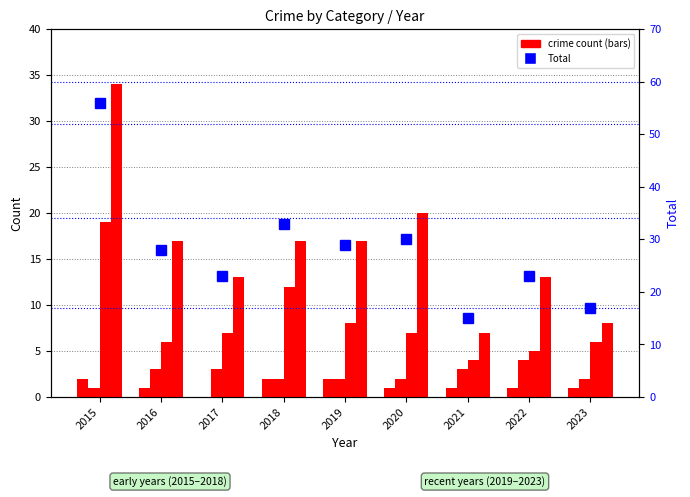

Reading left to right, what are all the values shown in this chart?

Aggravated Assault: 2015=2	2016=1	2017=0	2018=2	2019=2	2020=1	2021=1	2022=1	2023=1
Aggravated Battery: 2015=1	2016=3	2017=3	2018=2	2019=2	2020=2	2021=3	2022=4	2023=2
Robbery: 2015=19	2016=6	2017=7	2018=12	2019=8	2020=7	2021=4	2022=5	2023=6
Theft: 2015=34	2016=17	2017=13	2018=17	2019=17	2020=20	2021=7	2022=13	2023=8
Total: 2015=56	2016=28	2017=23	2018=33	2019=29	2020=30	2021=15	2022=23	2023=17